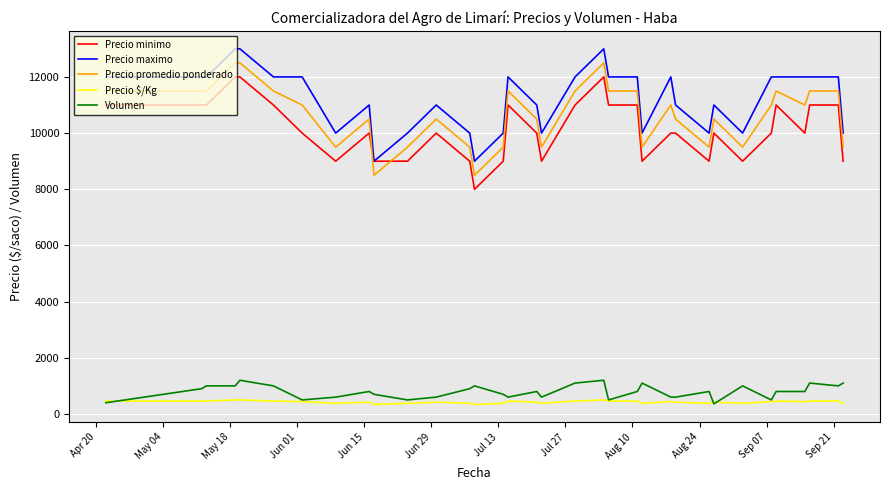

Which series has the largest total across all categories?

Precio maximo